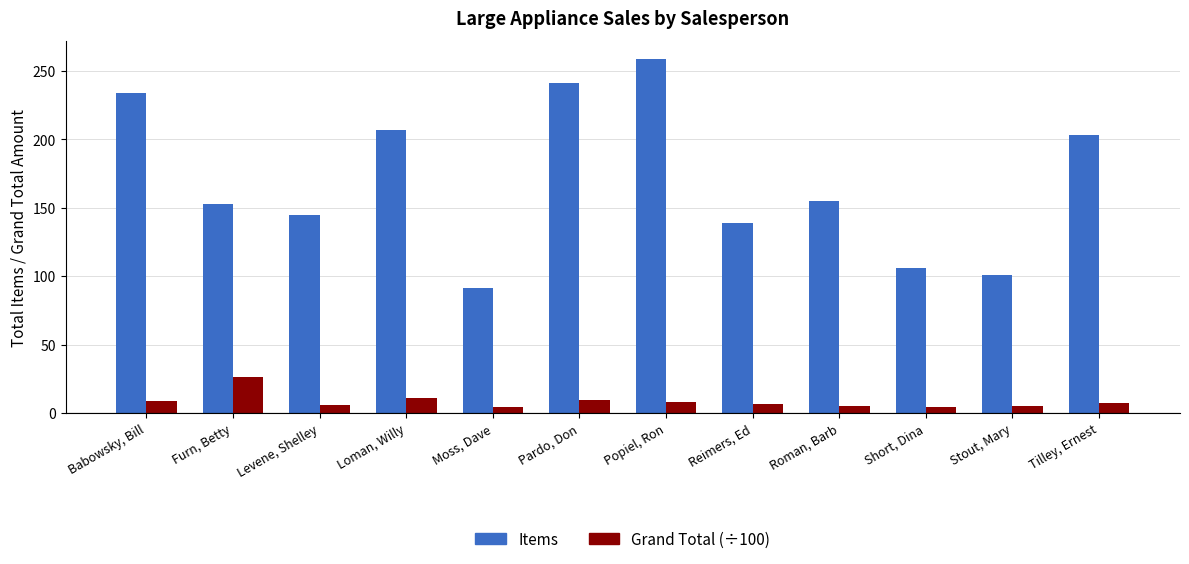

Which category has the highest value in the Items series?

Popiel, Ron